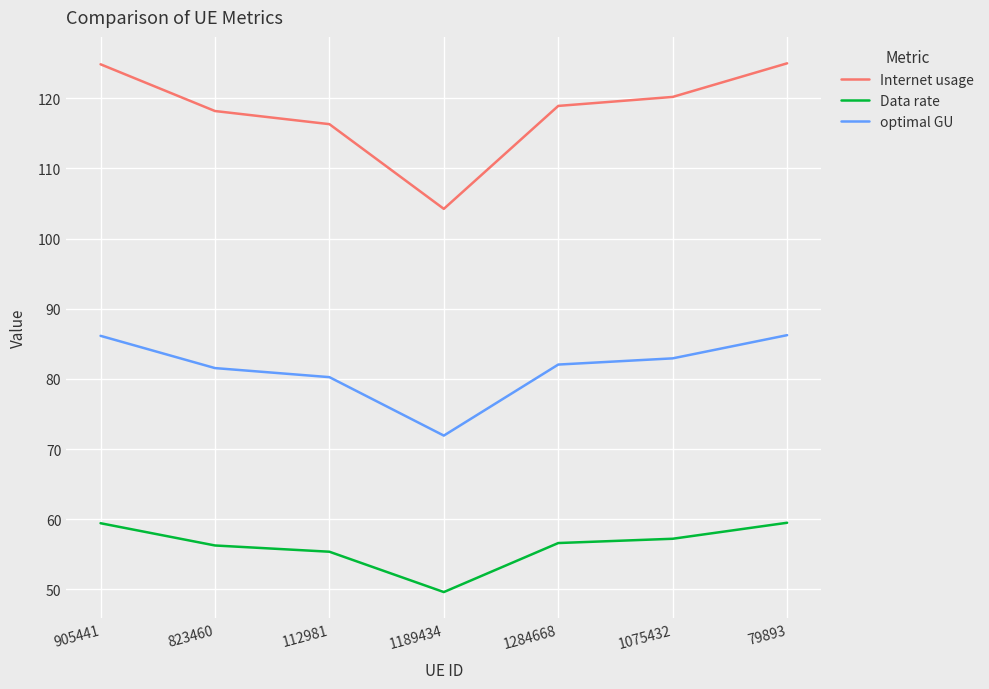

Which category has the lowest value in the Internet usage series?

1189434